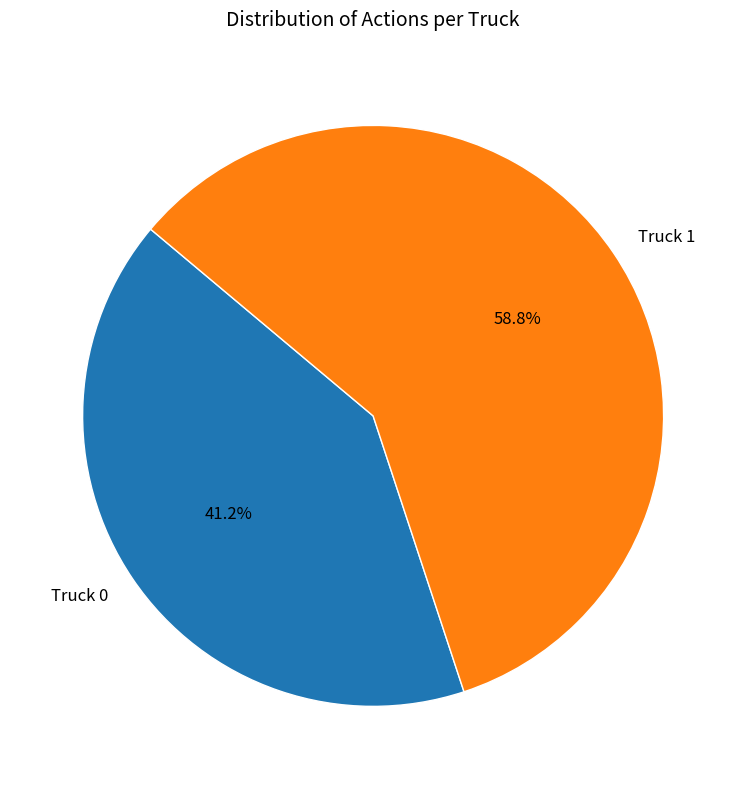

To the nearest percent, what portion does Truck 0 represent?

41%